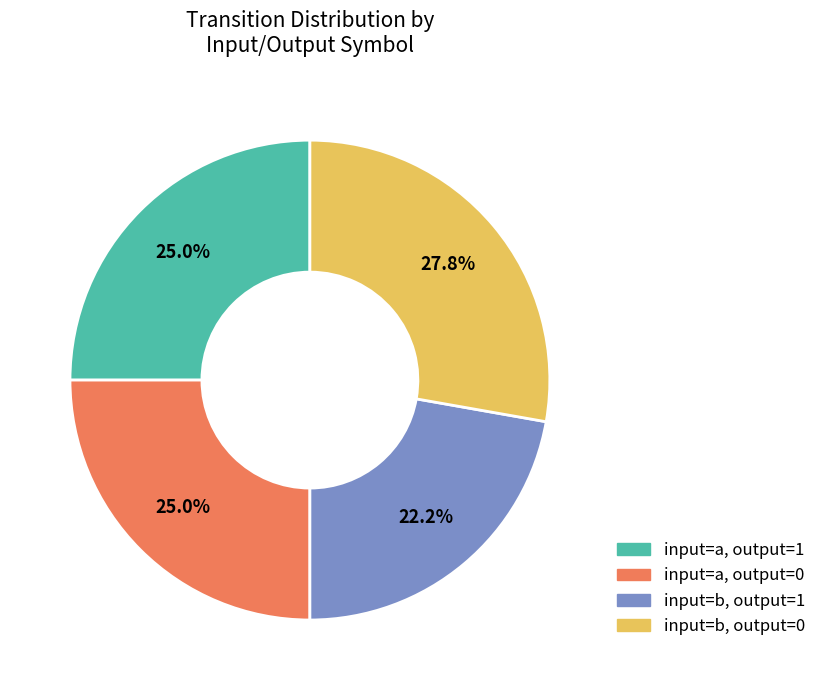

What is the largest slice in the pie chart?

input=b, output=0